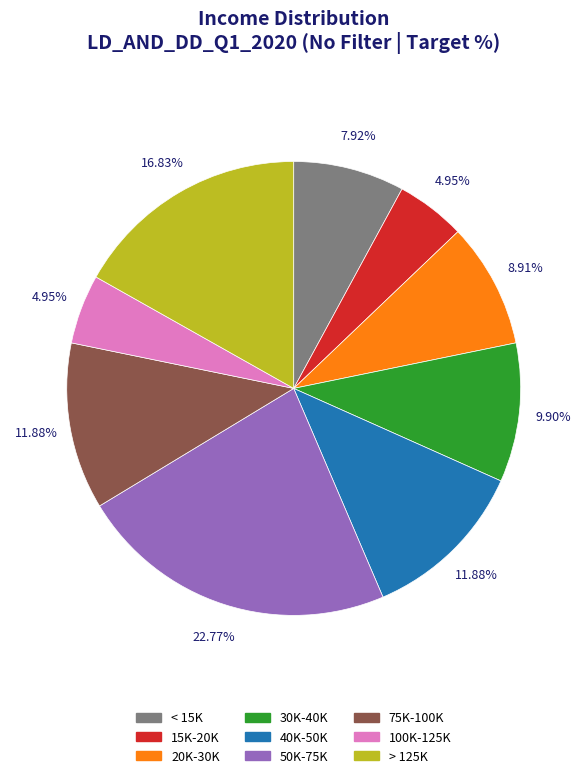

To the nearest percent, what portion does 75K-100K represent?

12%